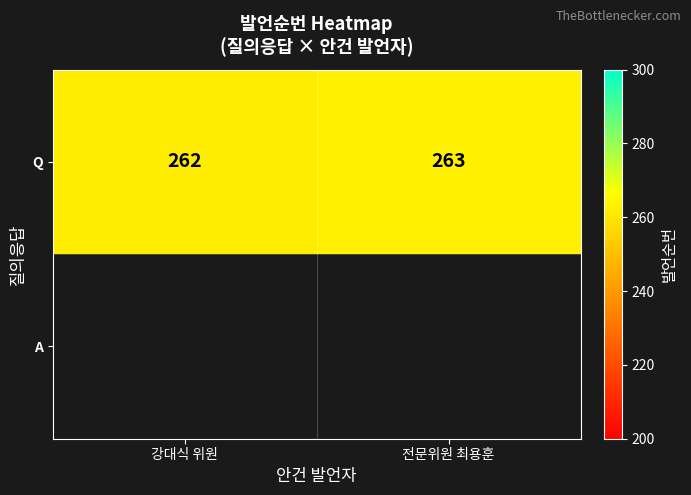

What is the sum of all values?

525